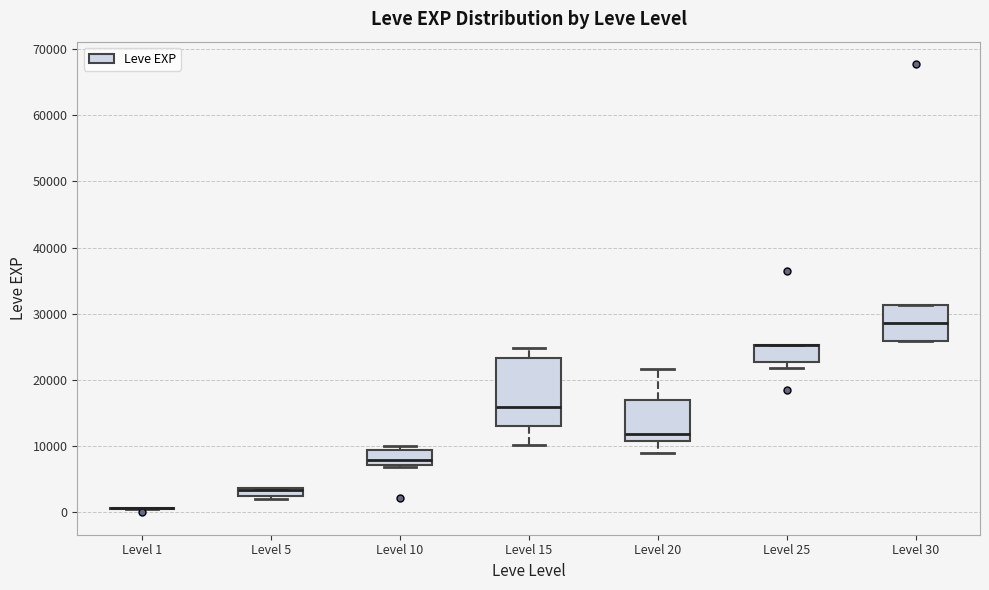

Comparing the boxes themselves (not the whiskers), which one is the tallest?

Level 15